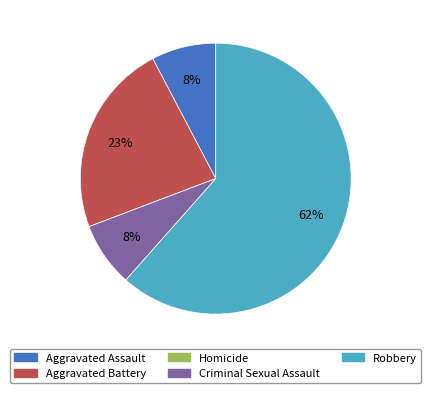

True or false: Criminal Sexual Assault accounts for 23% of the total.

False